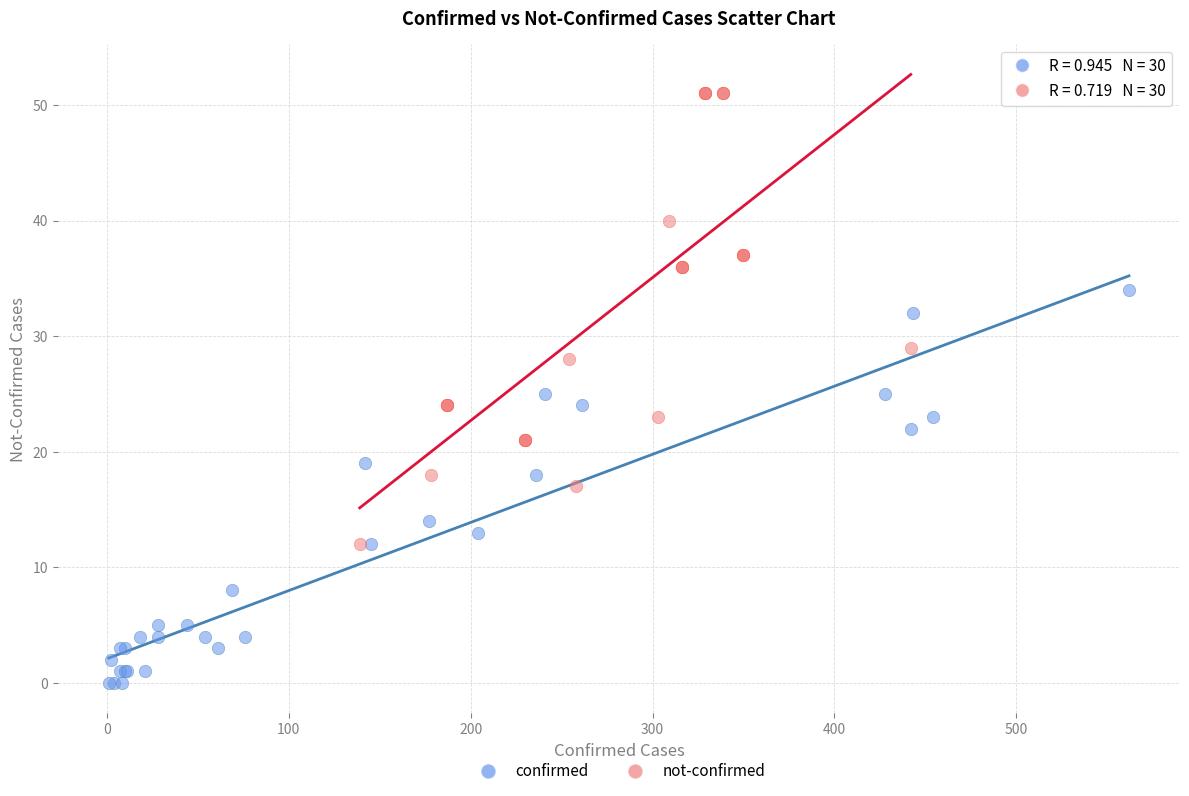

Which series has the largest Y range (max minus min)?

not-confirmed